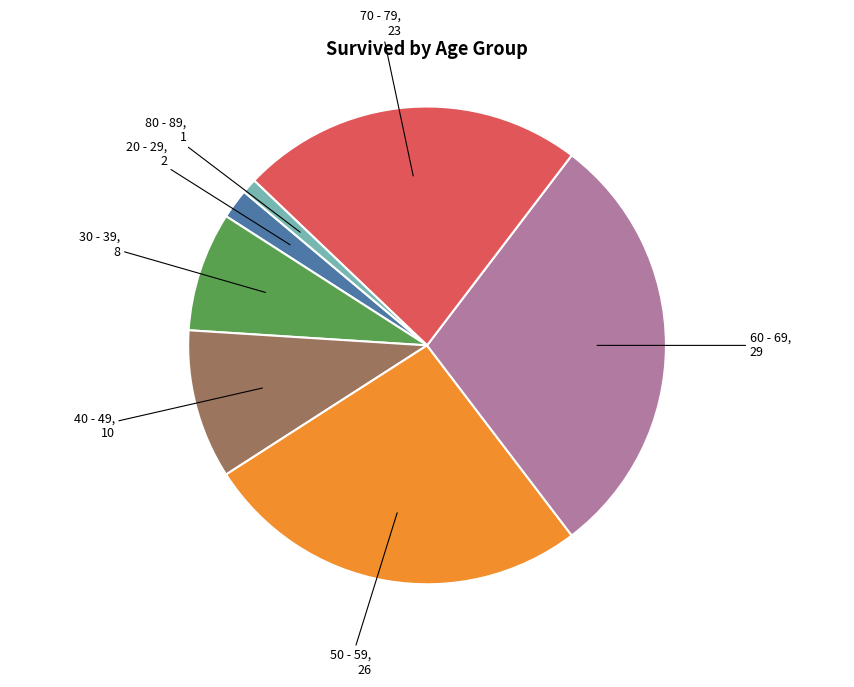

What is the smallest slice in the pie chart?

80 - 89